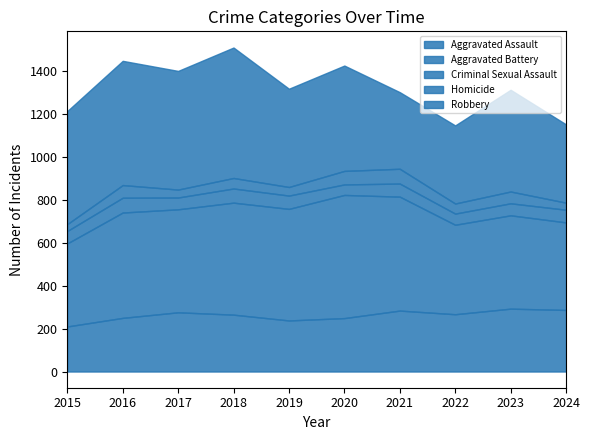

The Homicide series shows 34 at 2023. True or false?

False